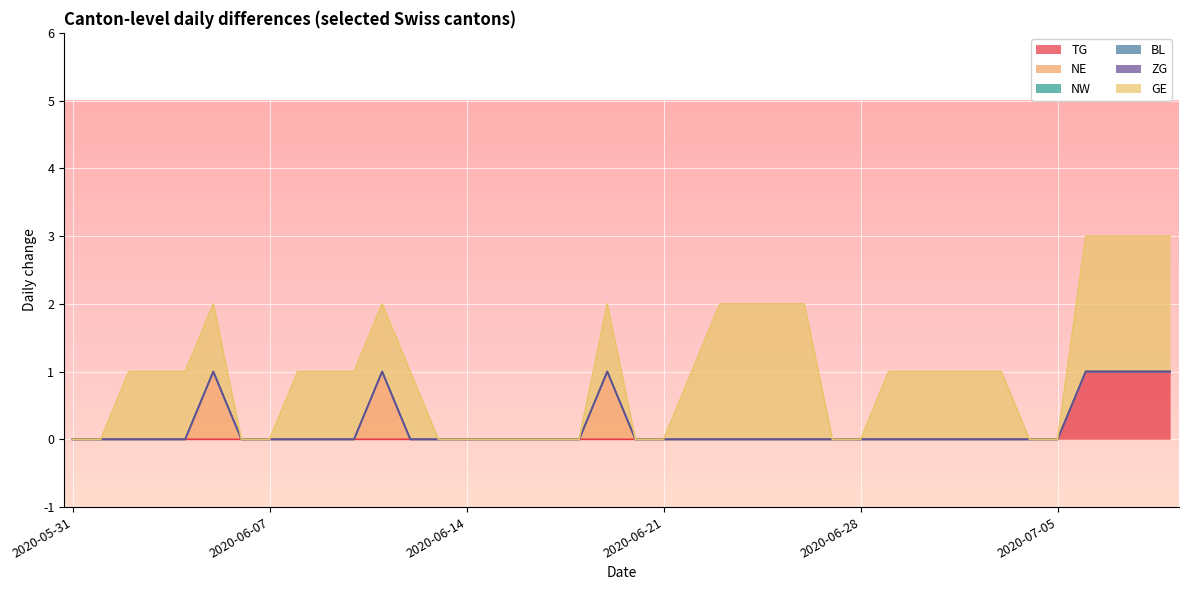

Which series changed the most between 2020-06-05 and 2020-06-27?

NE